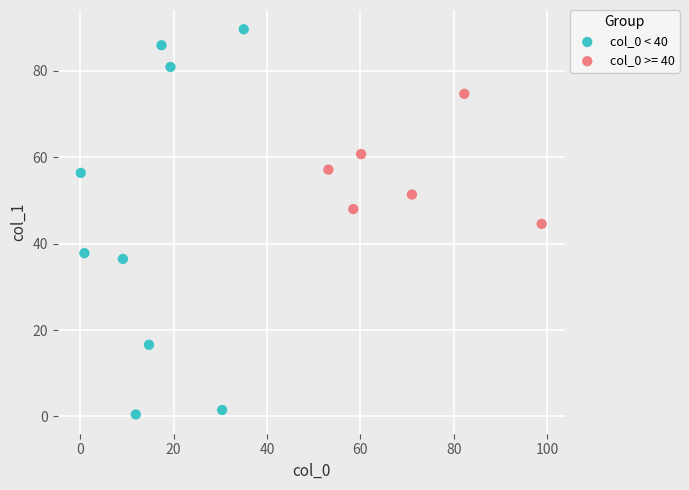

Which series has the largest Y range (max minus min)?

col_0 < 40